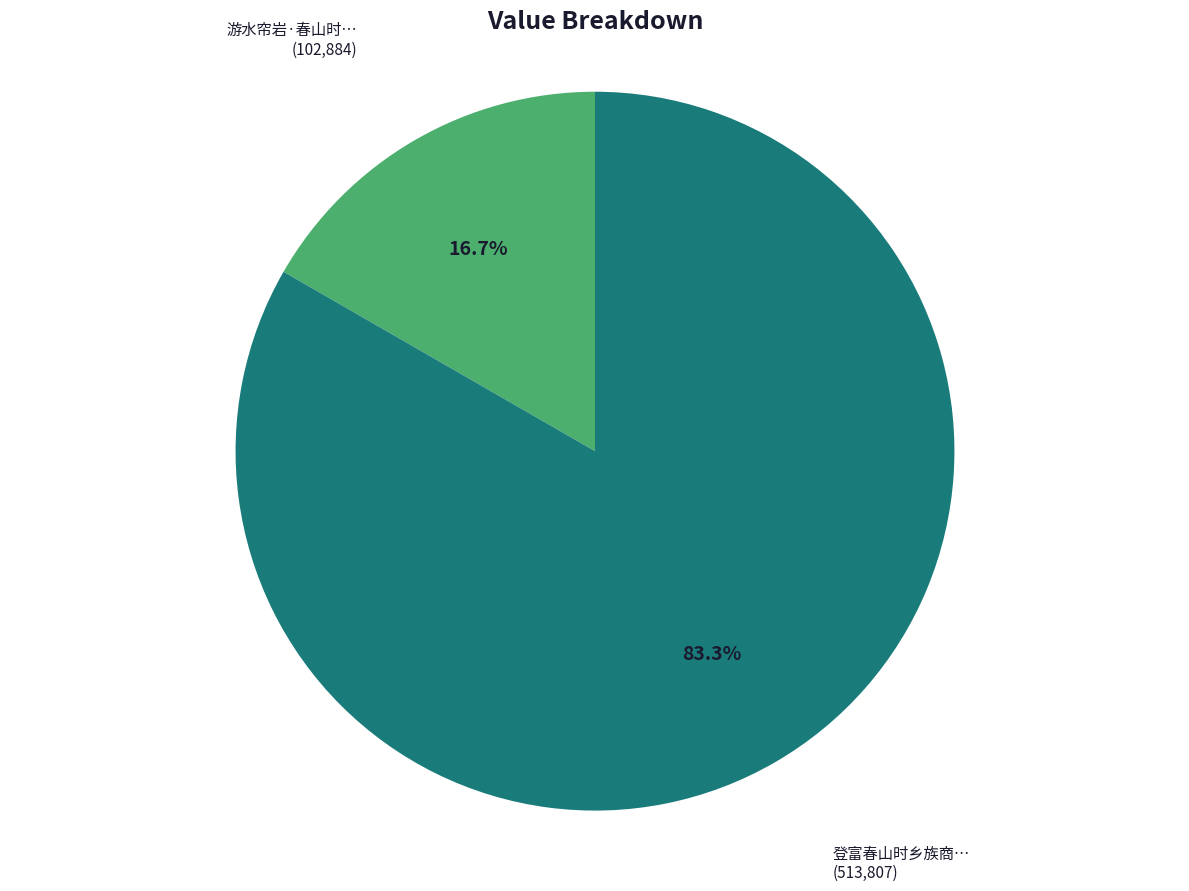

Does any single category account for the majority?

Yes